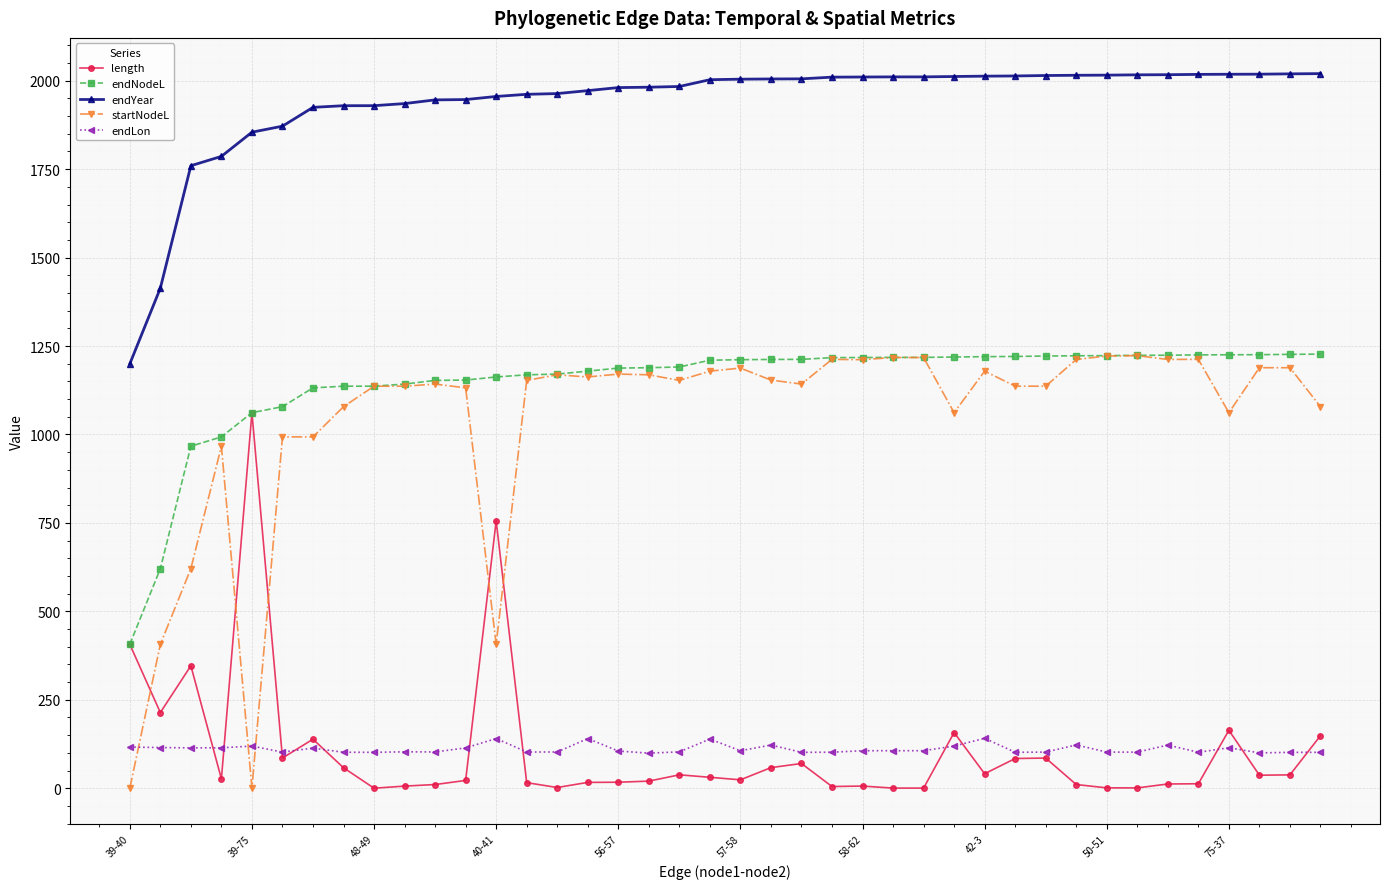

What is the minimum value for endYear?

1199.7